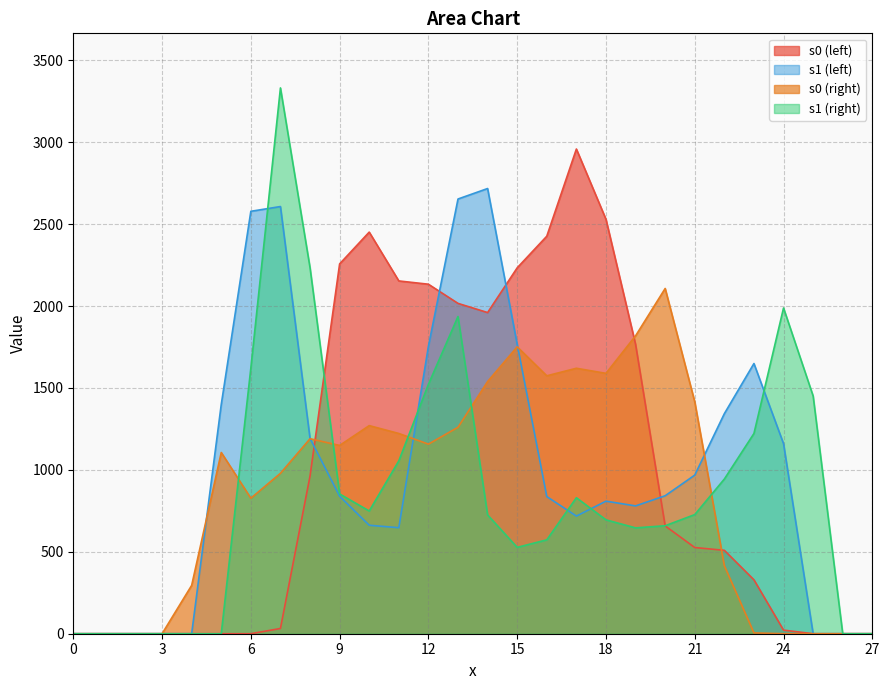

What is the sum of all s1 (right) values?

24288